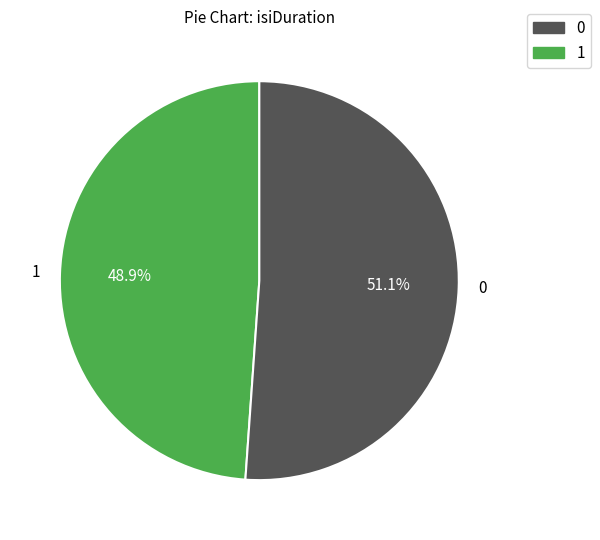

Does any single category account for the majority?

Yes